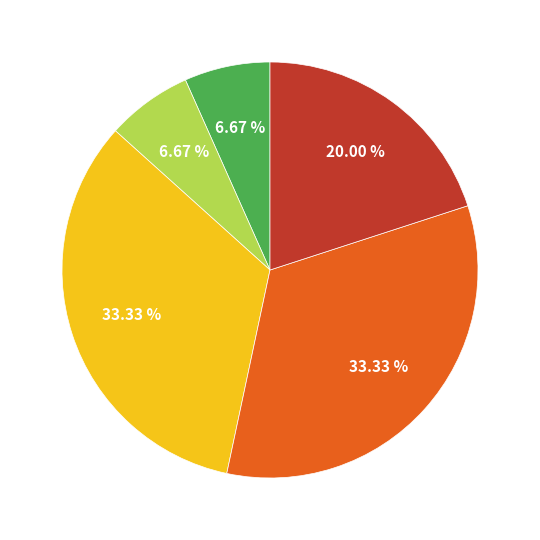

Is there a majority slice in this chart?

No